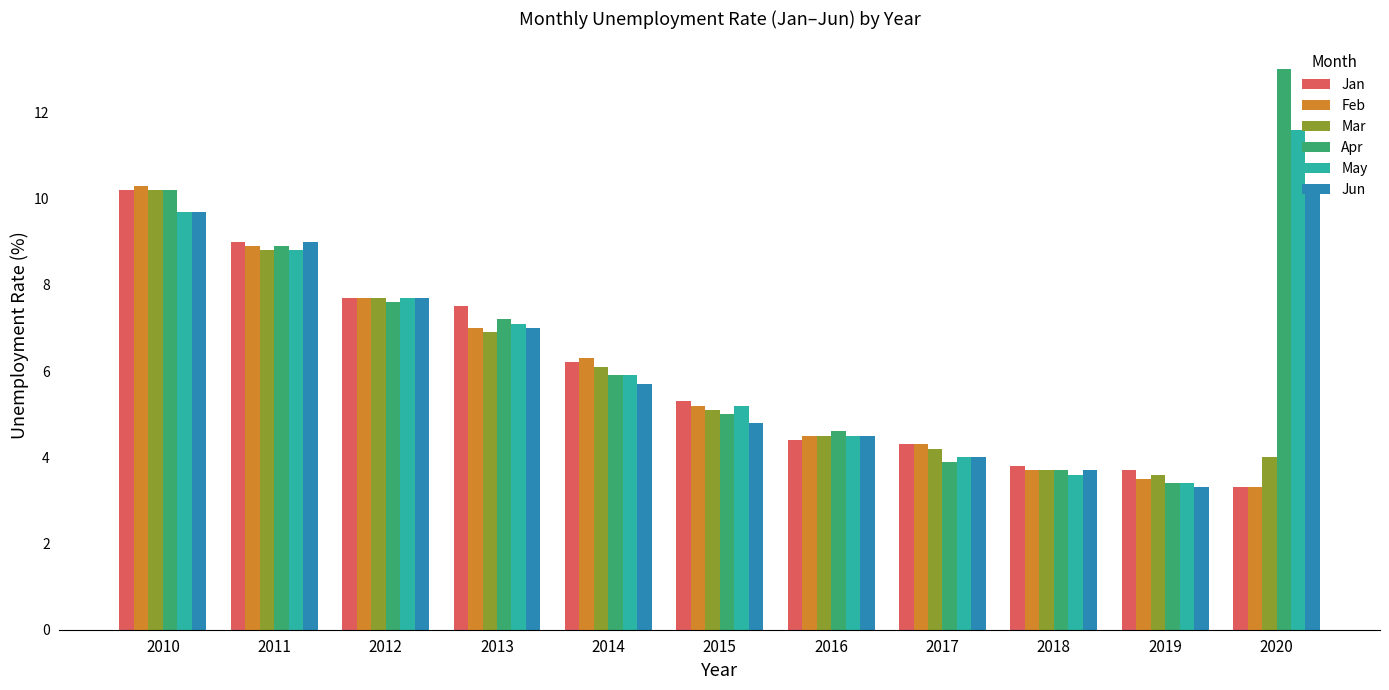

Which series has the widest spread of values?

Apr